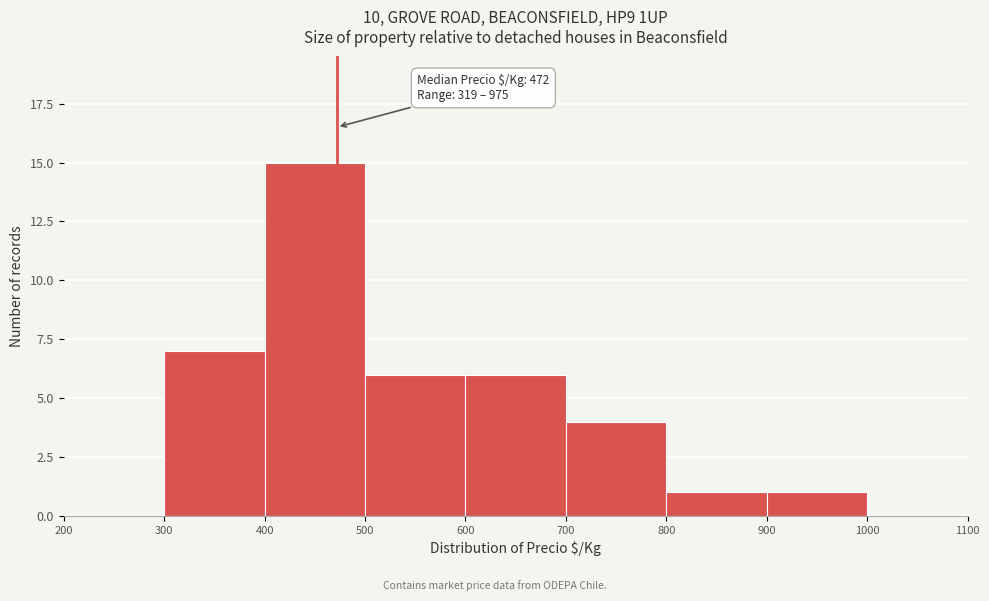

Which range on the x-axis has the tallest bar?

400 to 500